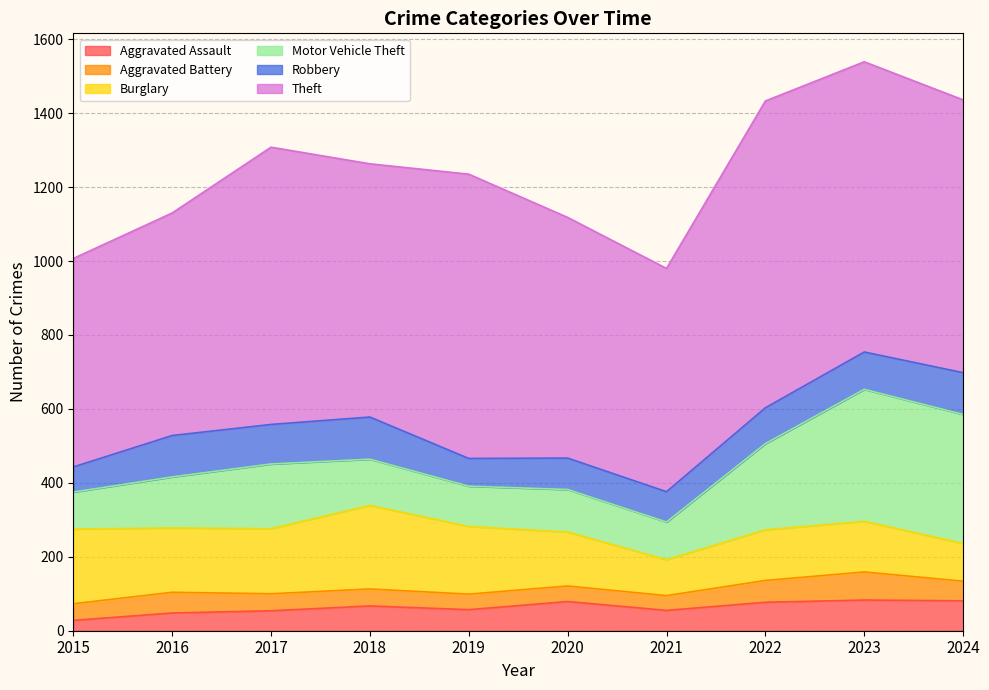

At 2021, list the series in order from largest to smallest.

Theft, Motor Vehicle Theft, Burglary, Robbery, Aggravated Assault, Aggravated Battery